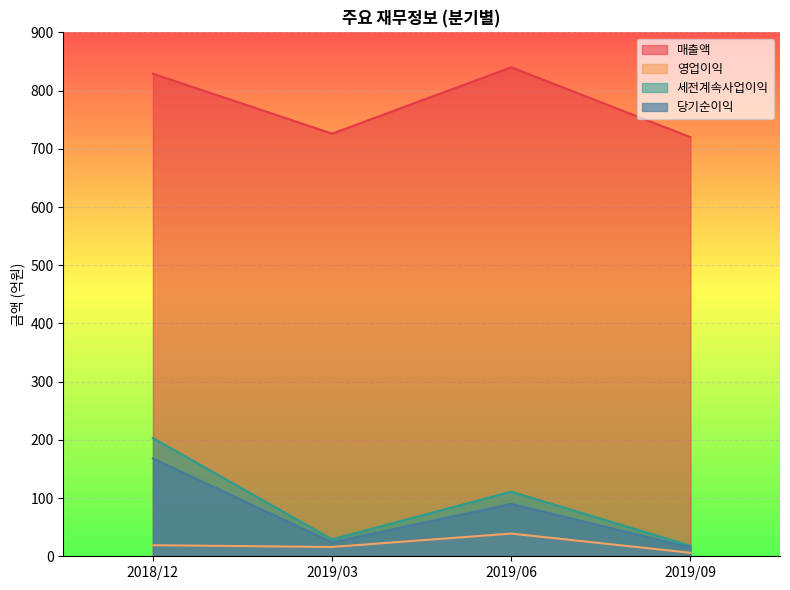

What is the difference between the highest and lowest values at 2019/03?

710